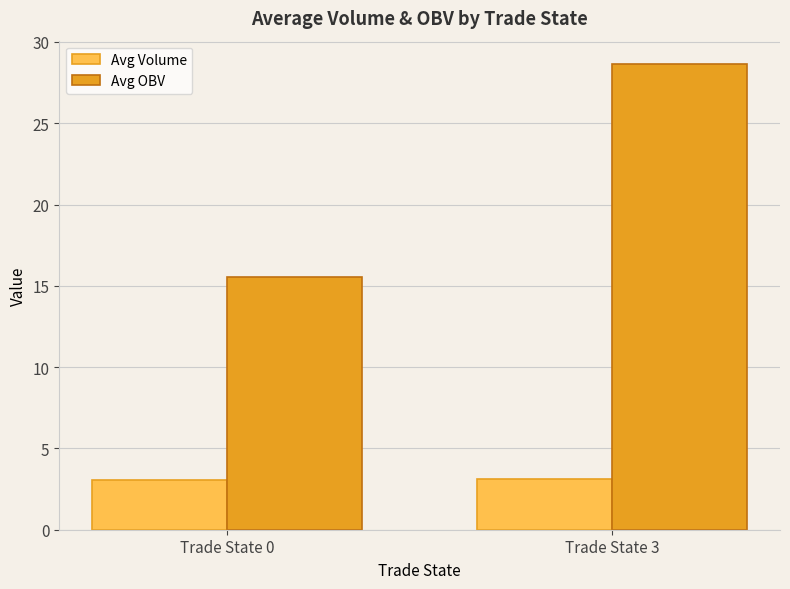

What is the value of the Avg OBV bar at the 2nd from the left?

28.6